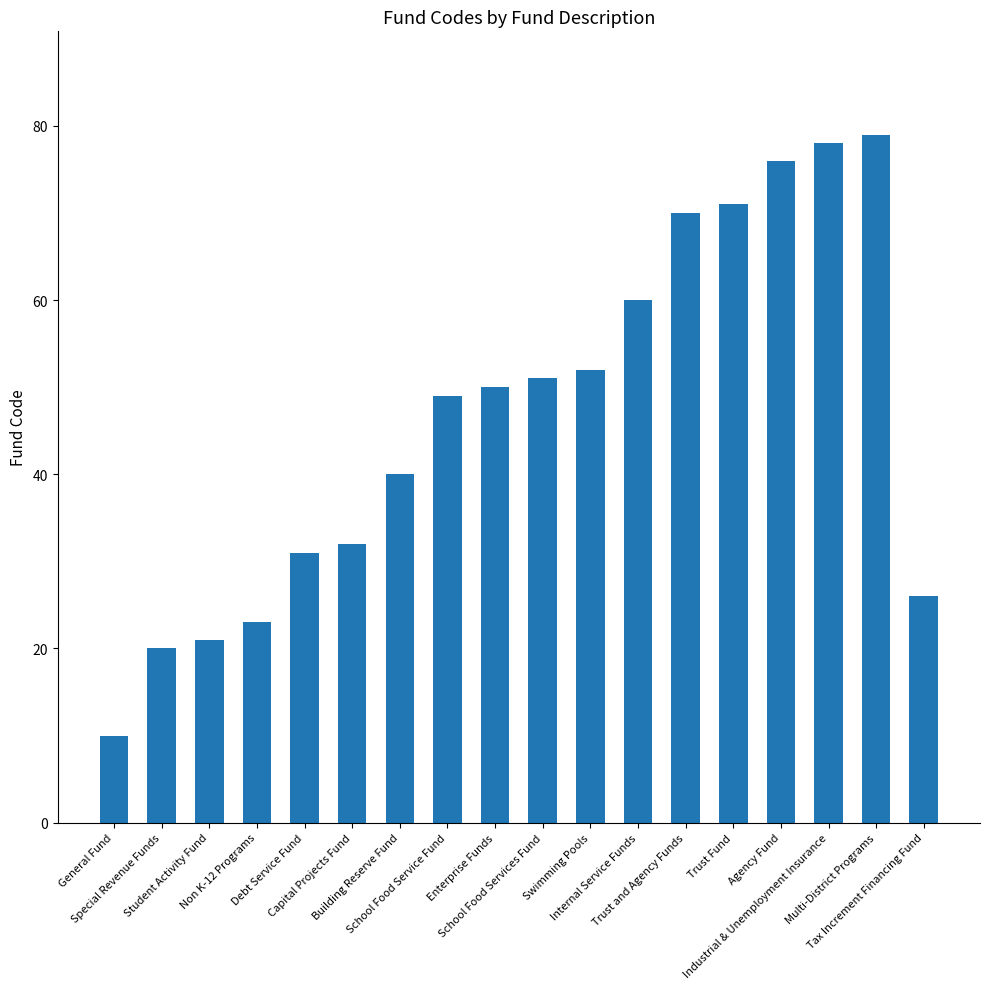

What is the approximate value at Capital Projects Fund?

32